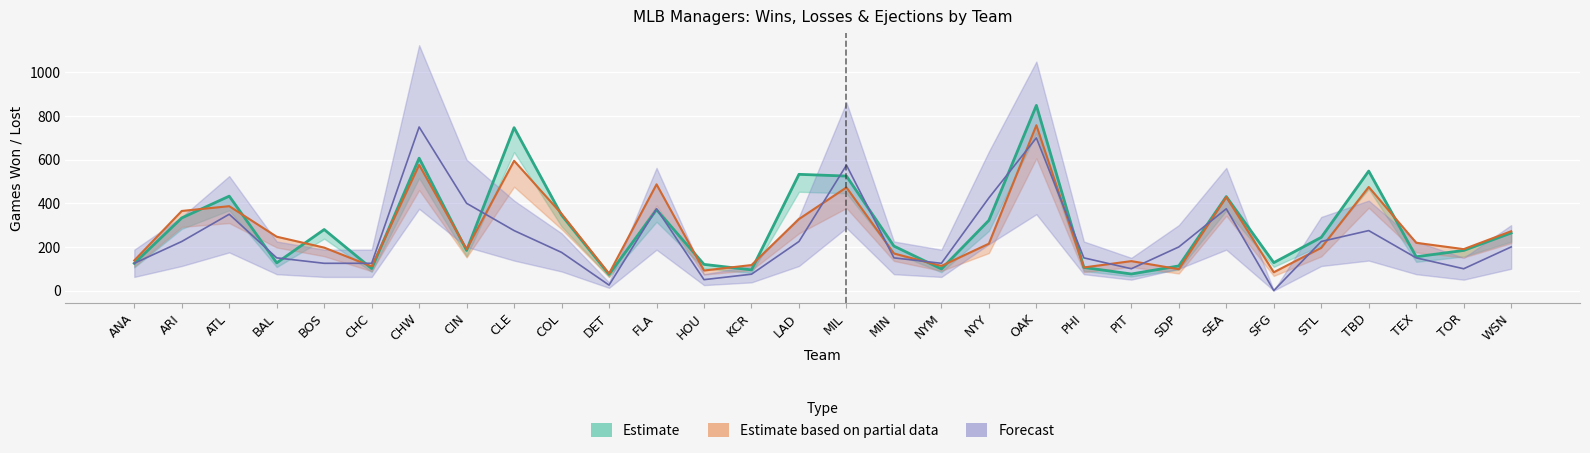

At which label does W reach its peak?

OAK